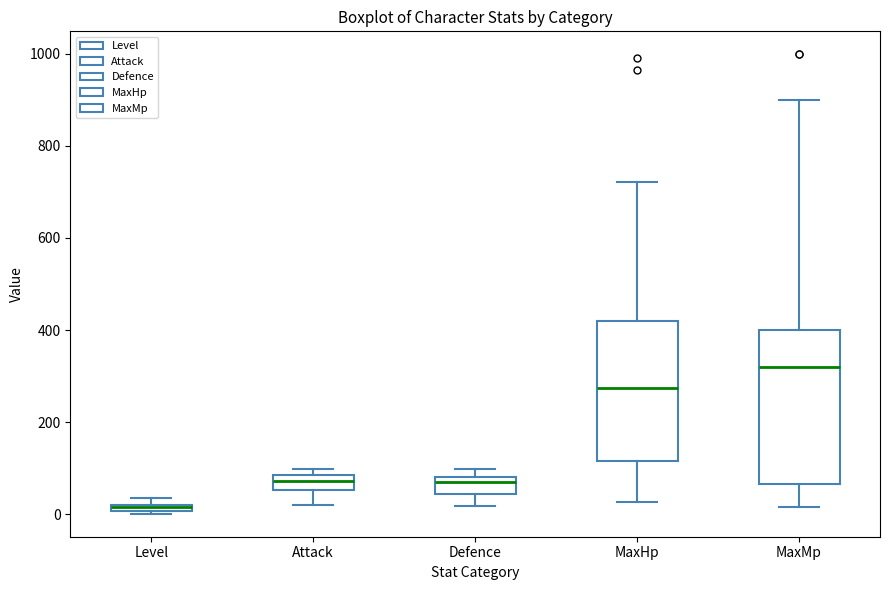

Which box is the tallest, from its lower edge to its upper edge?

MaxMp